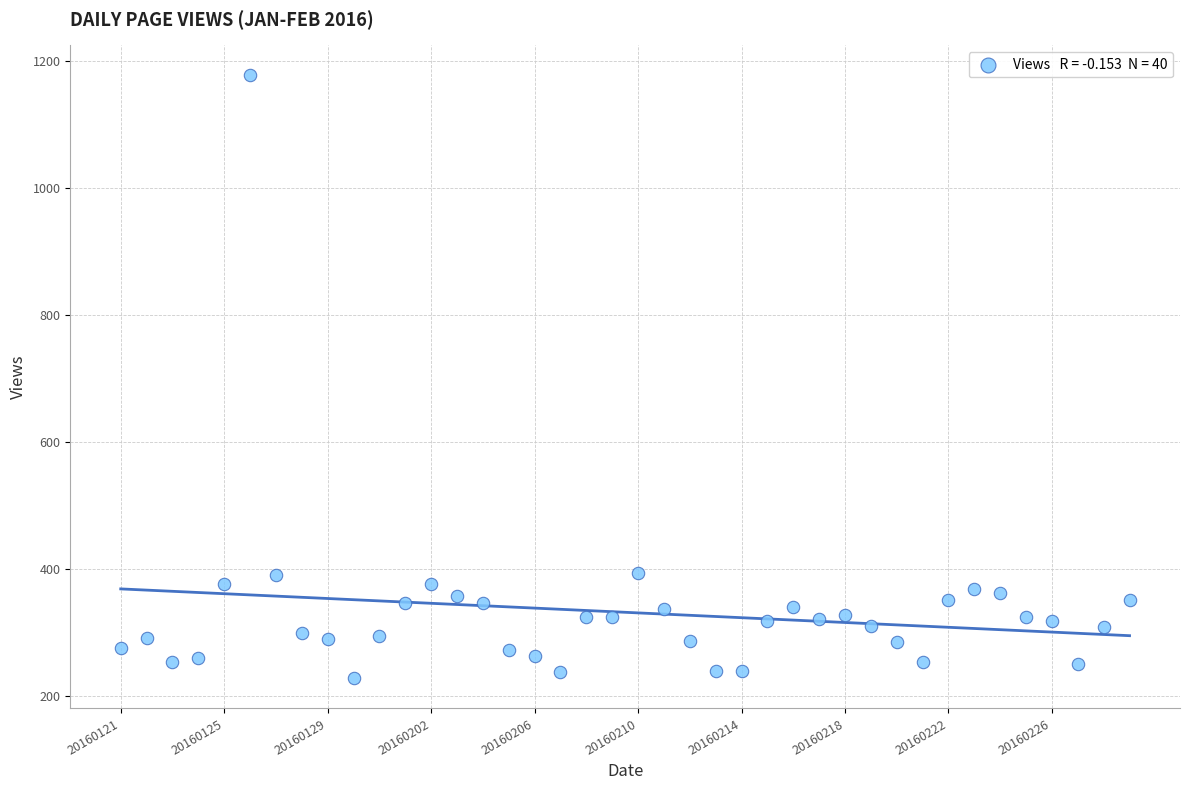

What is the range of Y values (max minus min)?

949